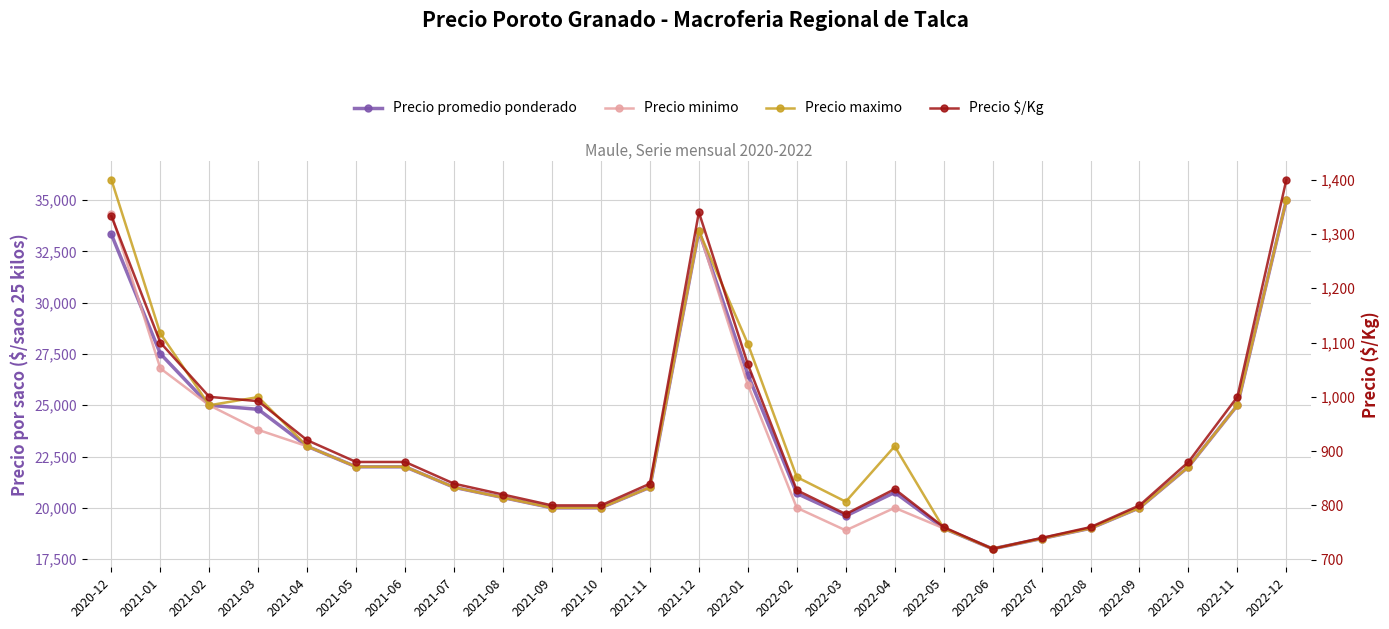

At how many categories does at least one series exceed 7068?

25